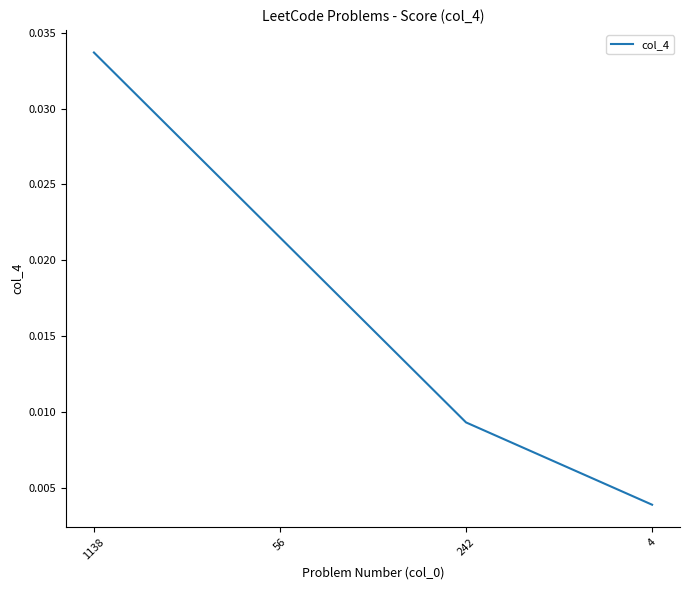

What position from the left is 56?

2